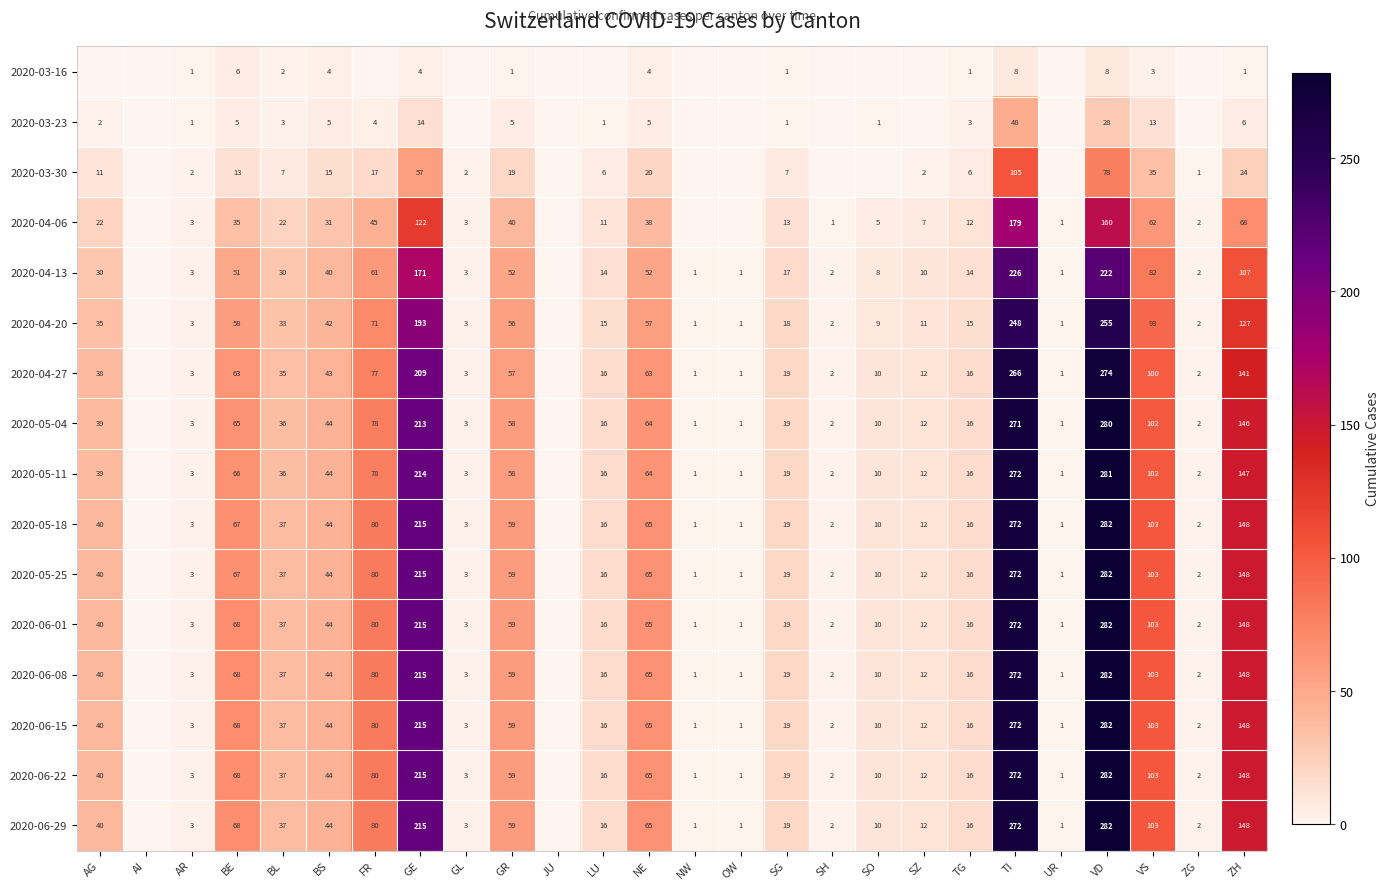

True or false: 2020-05-11 has a value of 39 at AG.

True